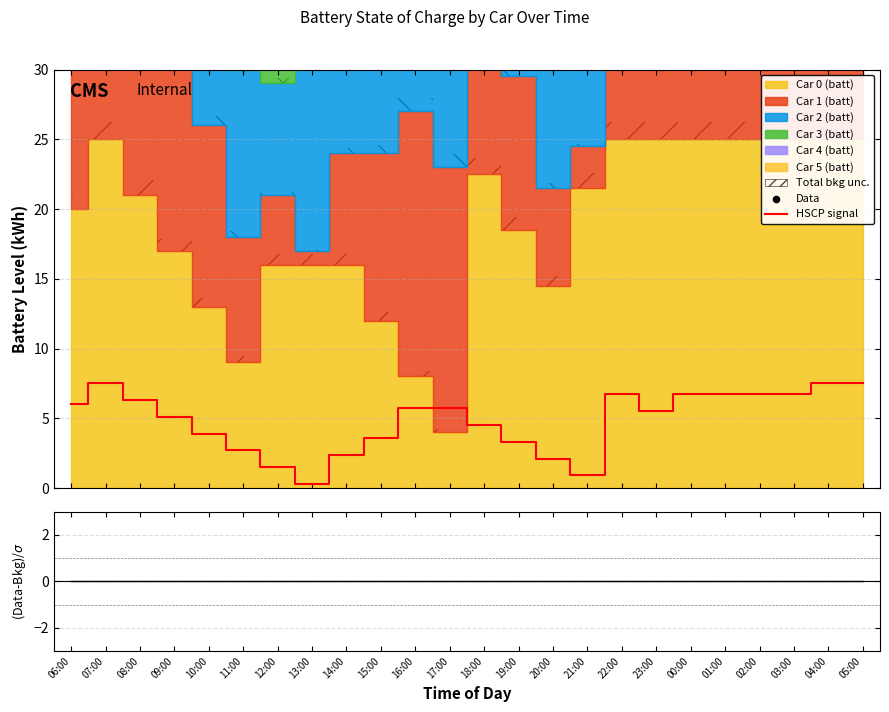

At how many categories does at least one series exceed 113?

8